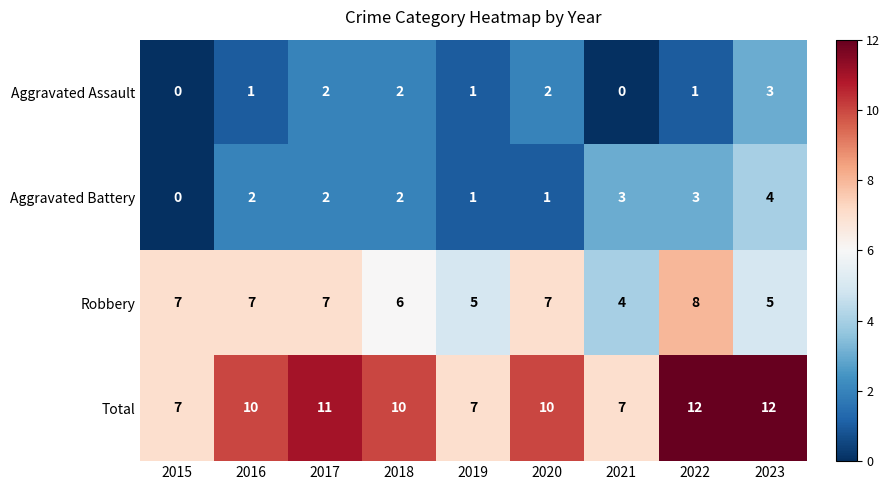

Is the value of Total at 2023 greater than the value of Robbery at 2020?

Yes